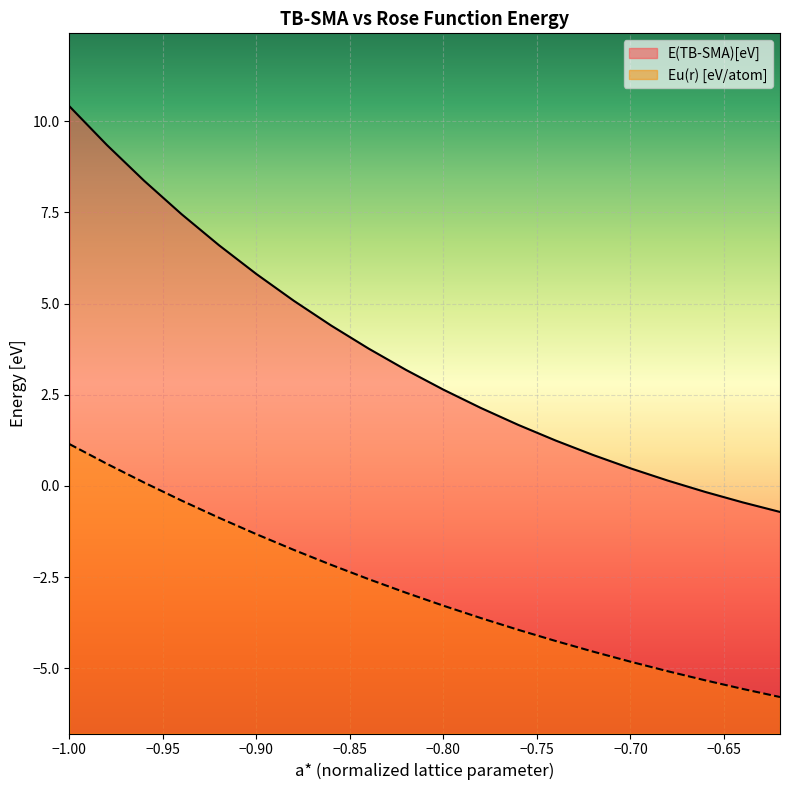

Reading left to right, transcribe all the data shown in this chart.

E(TB-SMA)[eV]: -1.0=10.4	-0.98=9.4	-0.96=8.4	-0.94=7.5	-0.92=6.6	-0.9=5.8	-0.88=5.1	-0.86=4.4	-0.84=3.8	-0.82=3.2	-0.8=2.6	-0.78=2.1	-0.76=1.7	-0.74=1.2	-0.72=0.9	-0.7=0.5	-0.68=0.1	-0.66=-0.2	-0.64=-0.4	-0.62=-0.7
Eu(r) [eV/atom]: -1.0=1.1	-0.98=0.6	-0.96=0.1	-0.94=-0.4	-0.92=-0.9	-0.9=-1.3	-0.88=-1.8	-0.86=-2.2	-0.84=-2.6	-0.82=-2.9	-0.8=-3.3	-0.78=-3.6	-0.76=-3.9	-0.74=-4.2	-0.72=-4.5	-0.7=-4.8	-0.68=-5.1	-0.66=-5.3	-0.64=-5.6	-0.62=-5.8